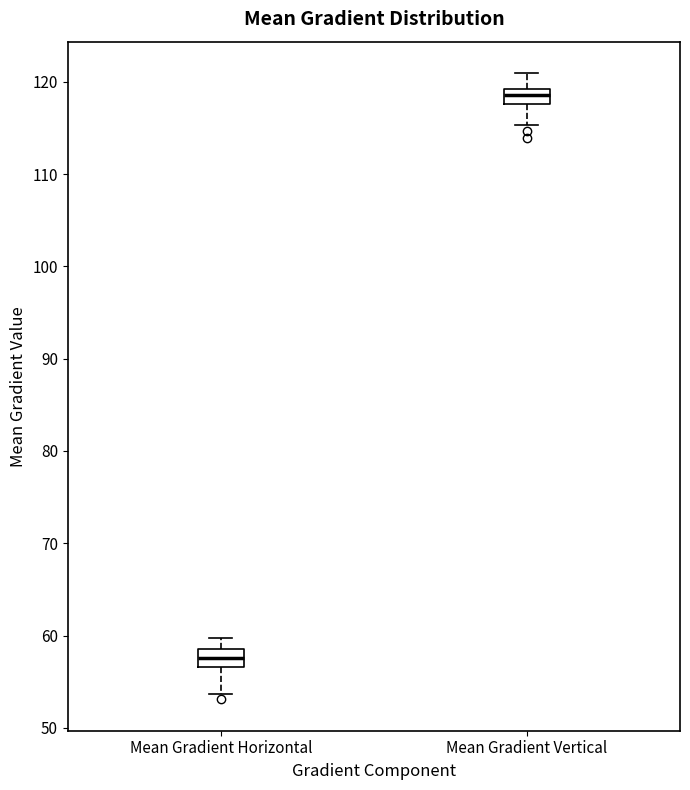

Which box's median line is the lowest?

Mean Gradient Horizontal